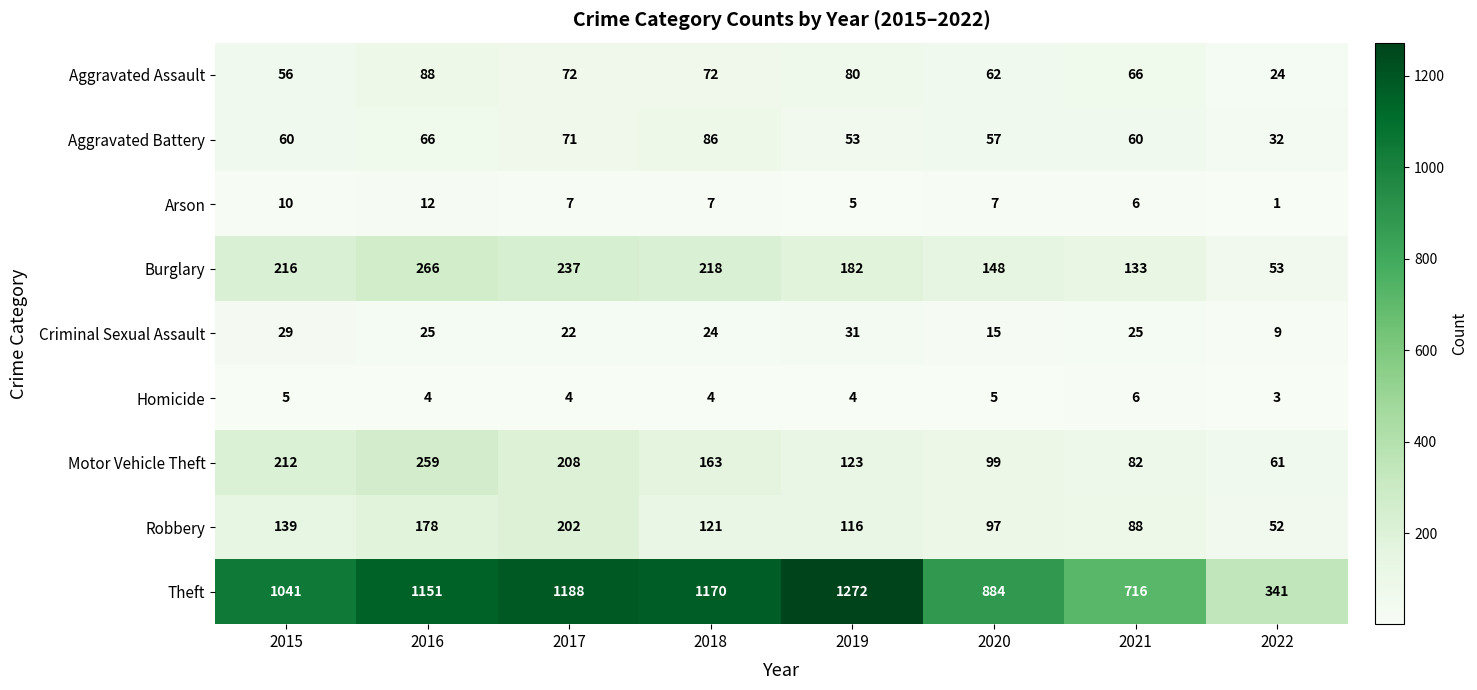

Is the value of Robbery at 2017 greater than the value of Burglary at 2018?

No